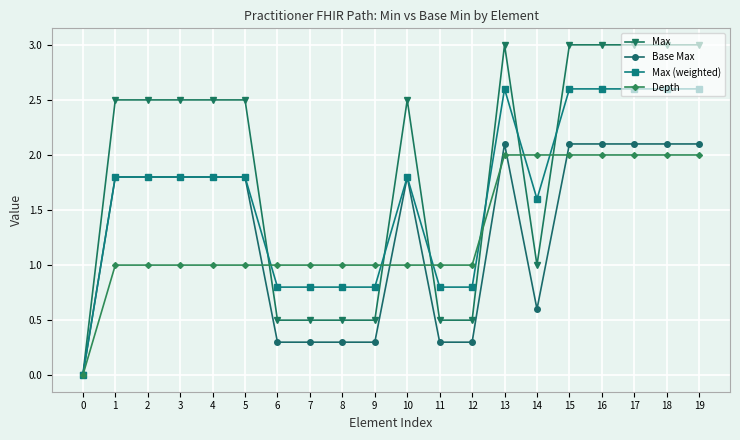

How many values in Base Max are above zero?

19